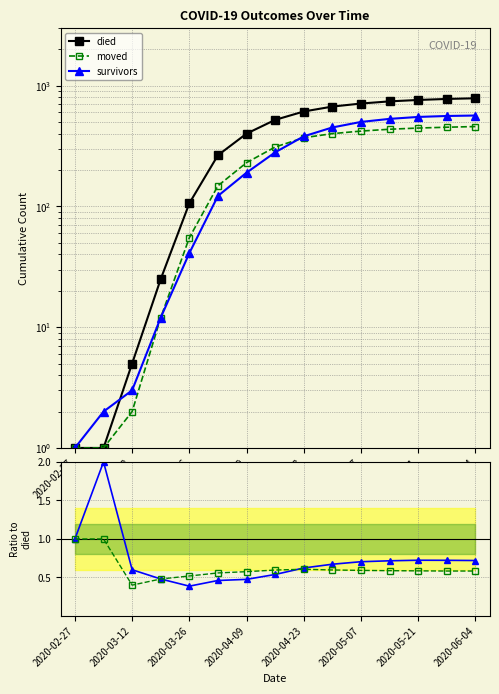

Does the chart display data point markers on the line(s)?

Yes